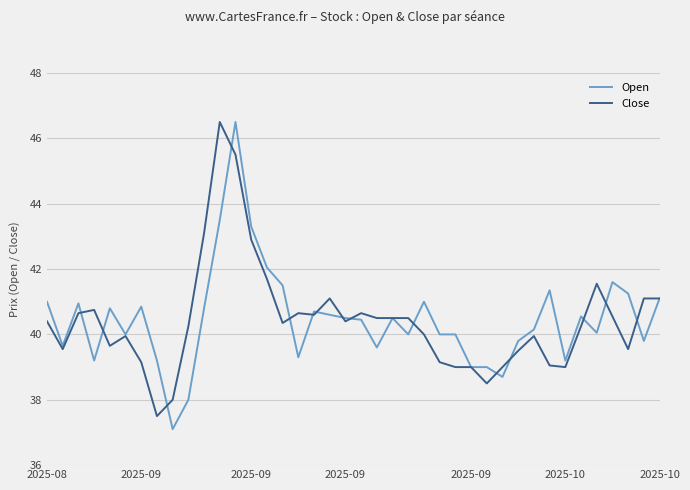

What is the minimum value shown in the chart?

37.1